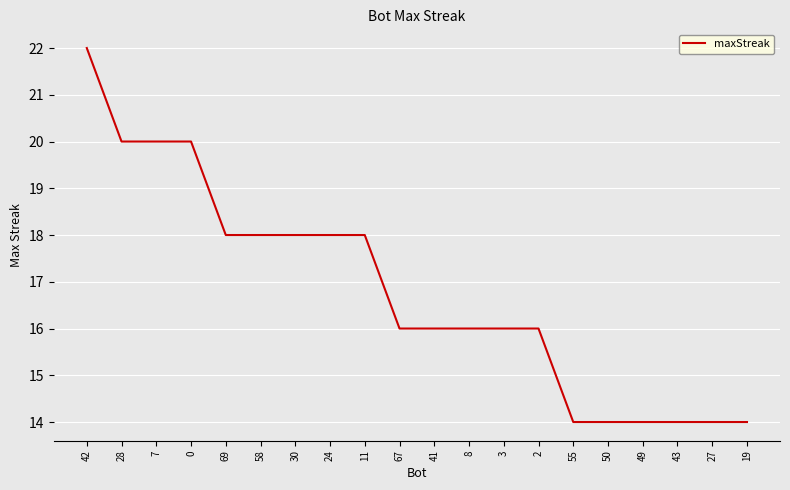

The value at 58 is 30. True or false?

False